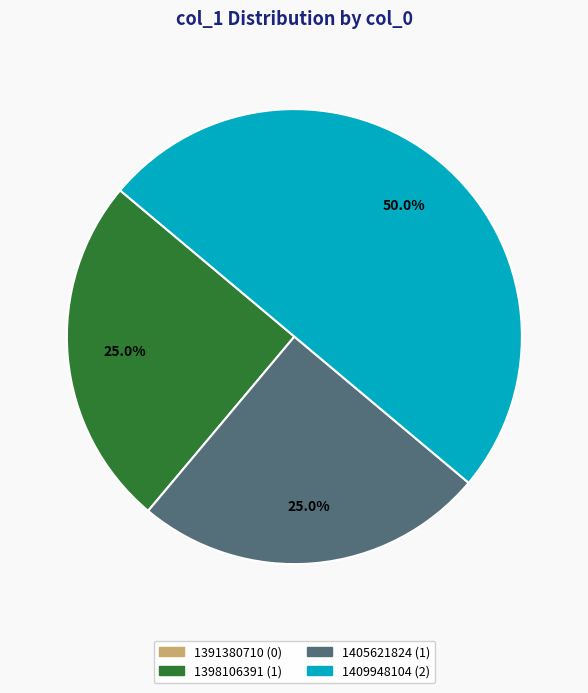

Is 1398106391 the majority of the pie?

No